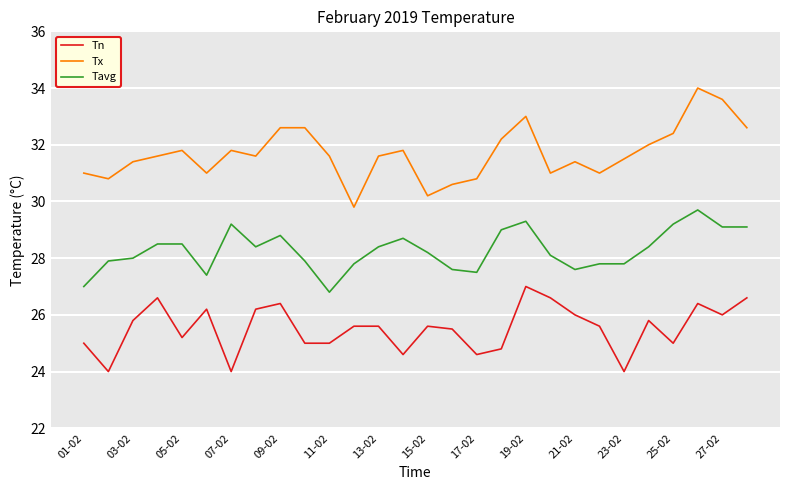

Which series has the largest total across all categories?

Tx